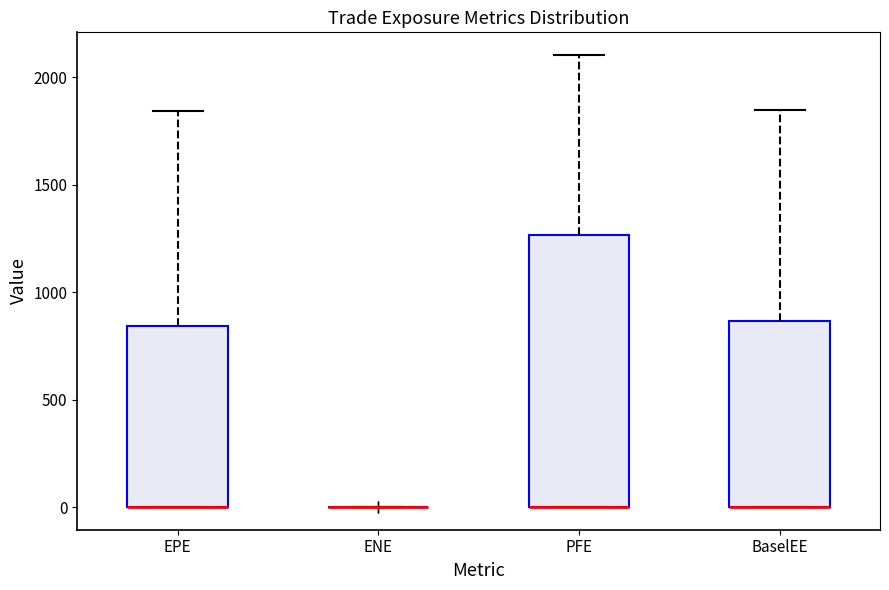

Comparing the boxes themselves (not the whiskers), which one is the tallest?

PFE